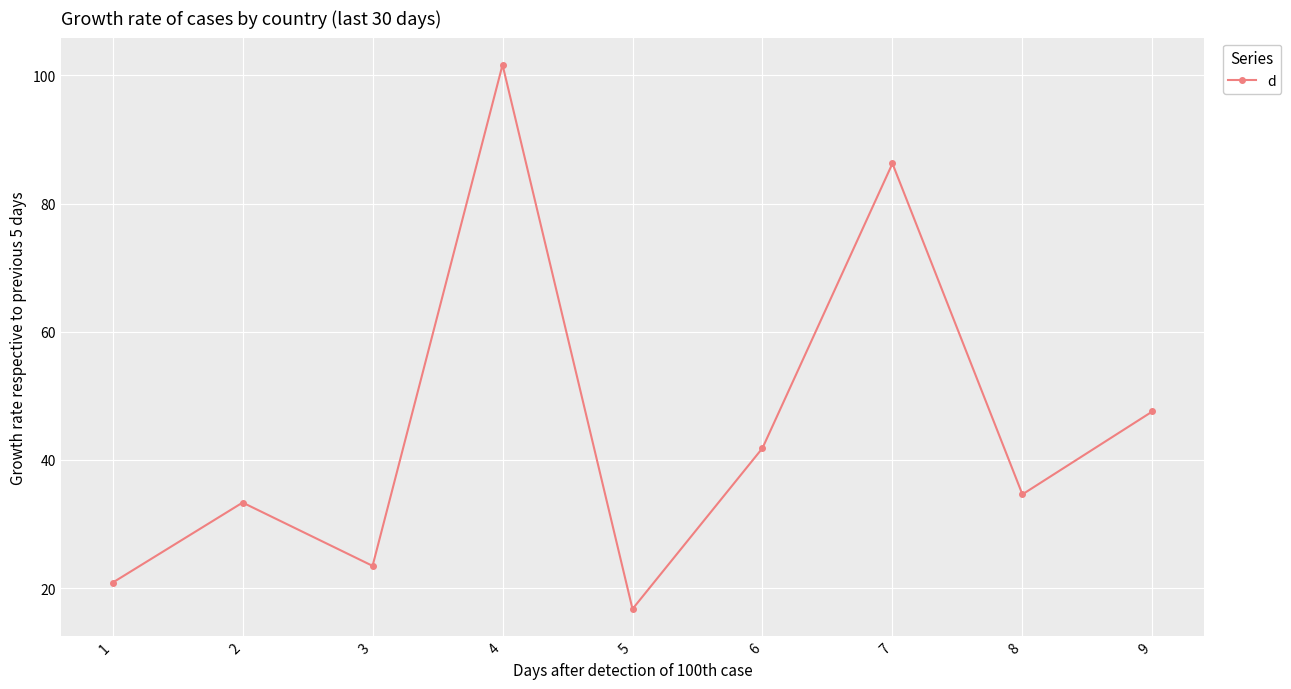

List the labels in order of value, largest first.

4, 7, 9, 6, 8, 2, 3, 1, 5